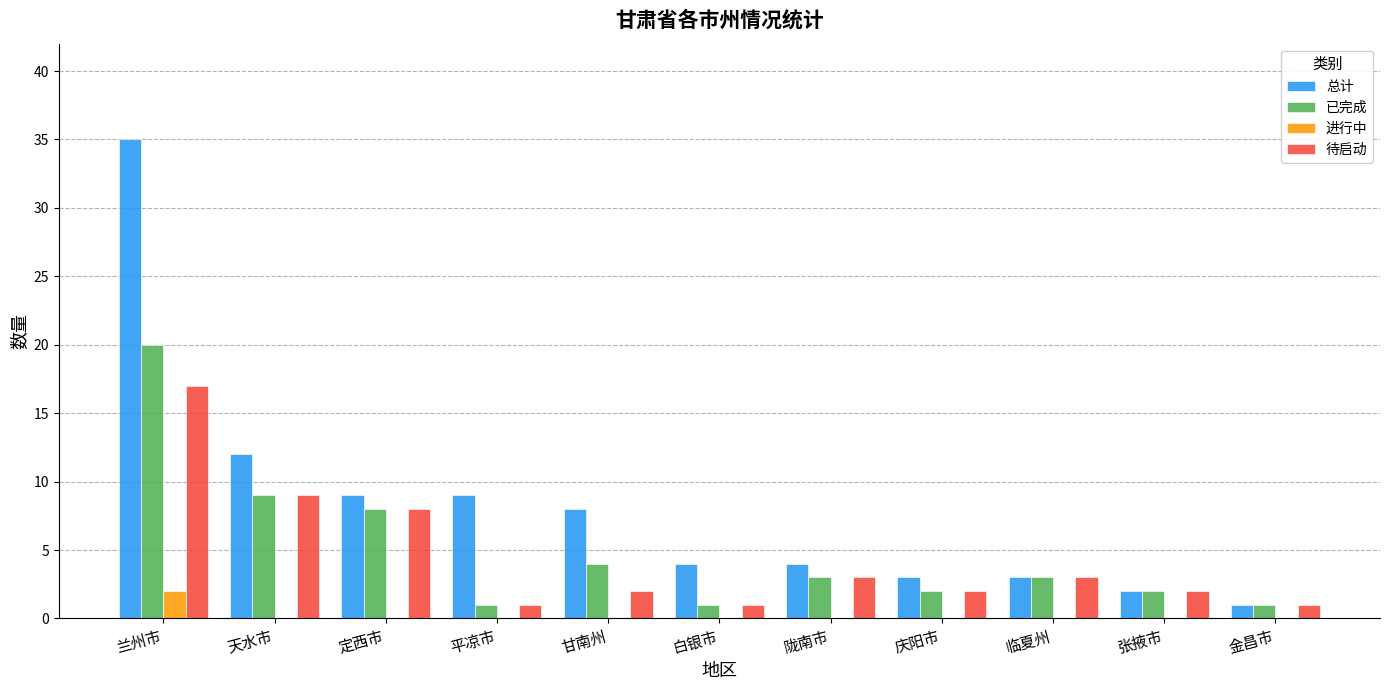

Which series has the largest total across all categories?

总计